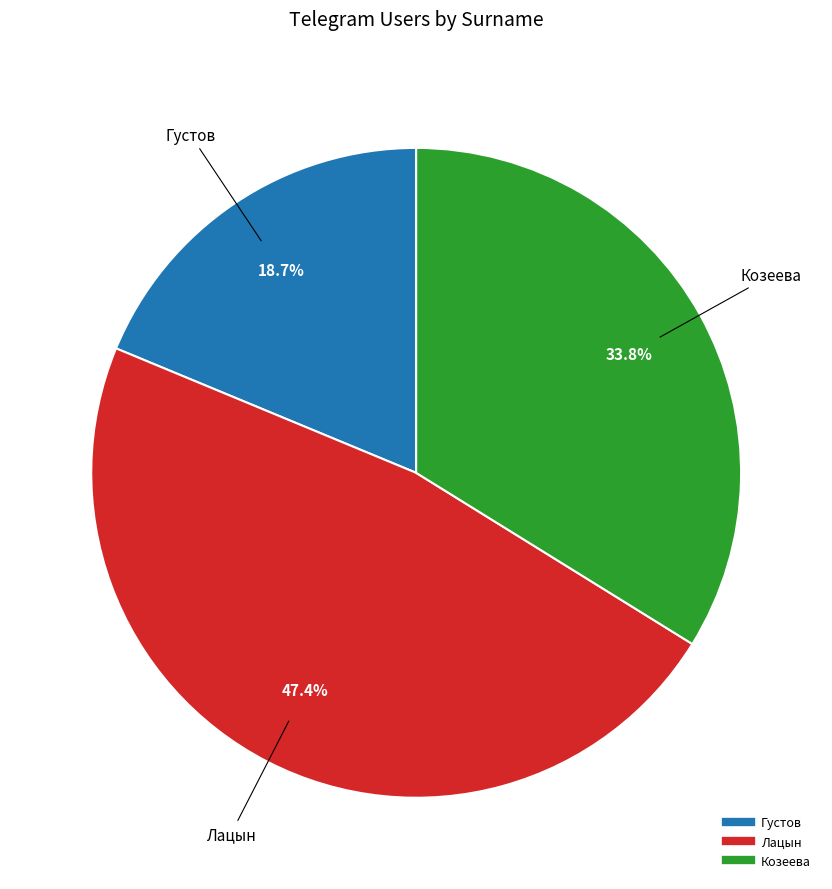

To the nearest percent, what is the average slice percentage?

33%